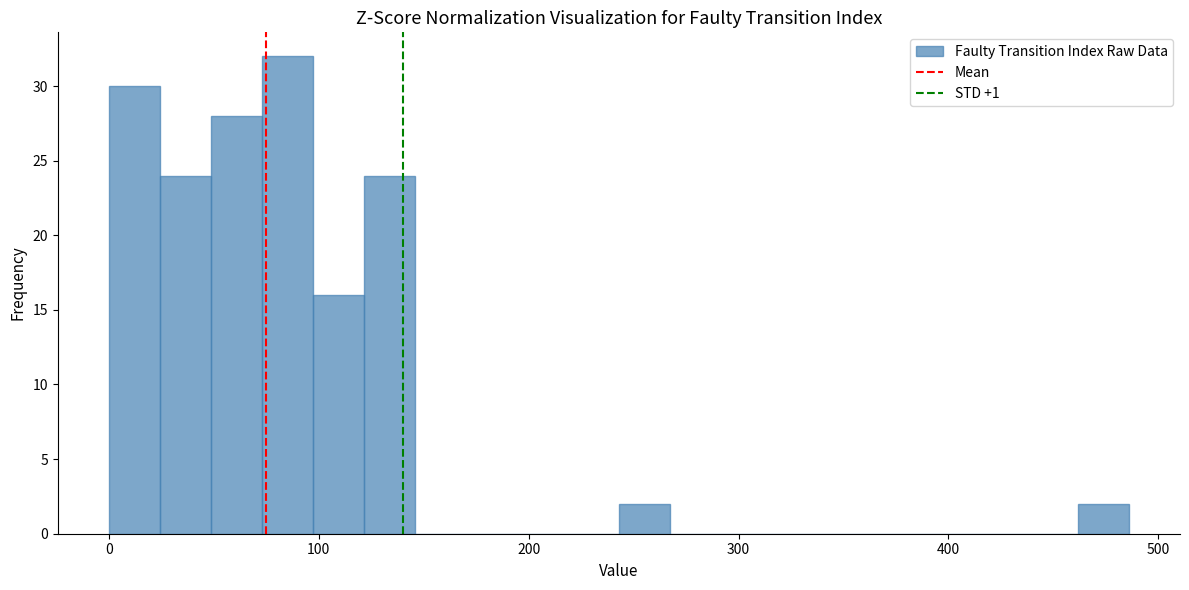

Around what value on the x-axis is the tallest bar? Give the approximate position of its centre, as read against the axis.

90